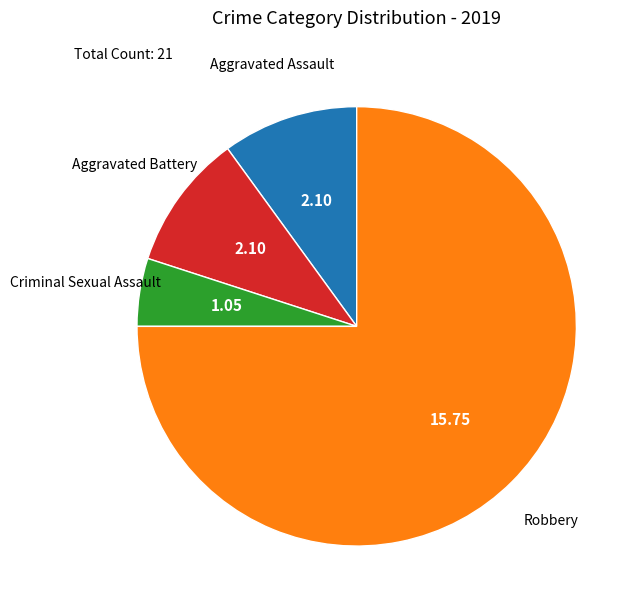

Is there any slice that represents more than half of the pie?

Yes